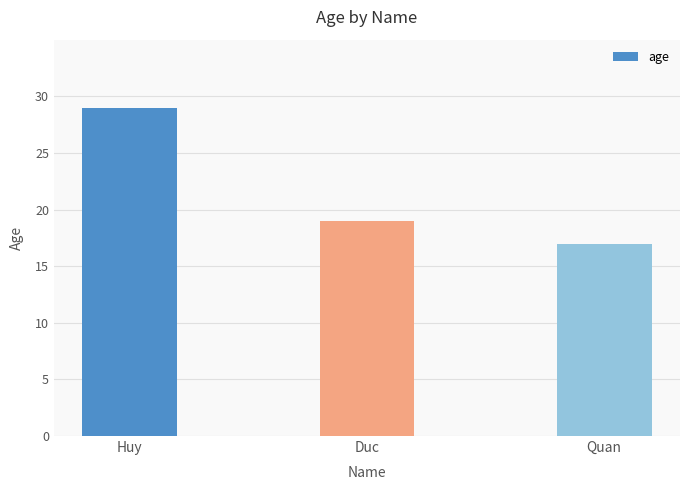

How many series are shown in this chart?

1